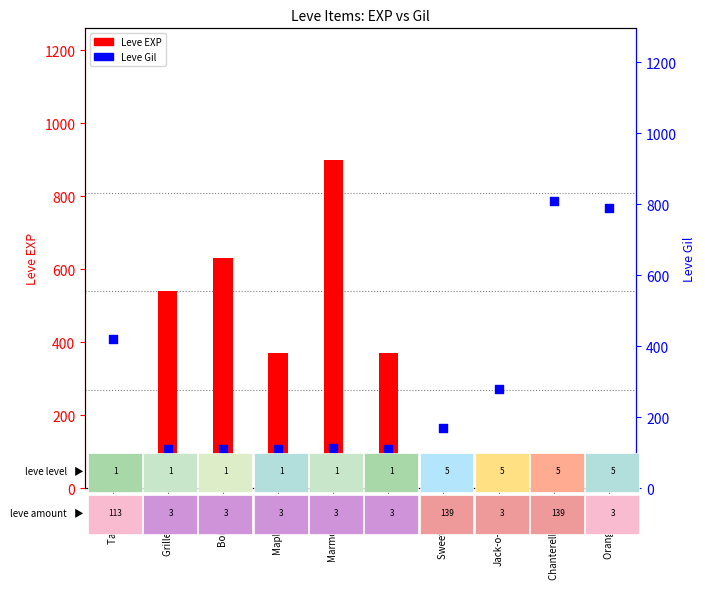

What are all the series names shown in the legend?

Leve EXP, Leve Gil